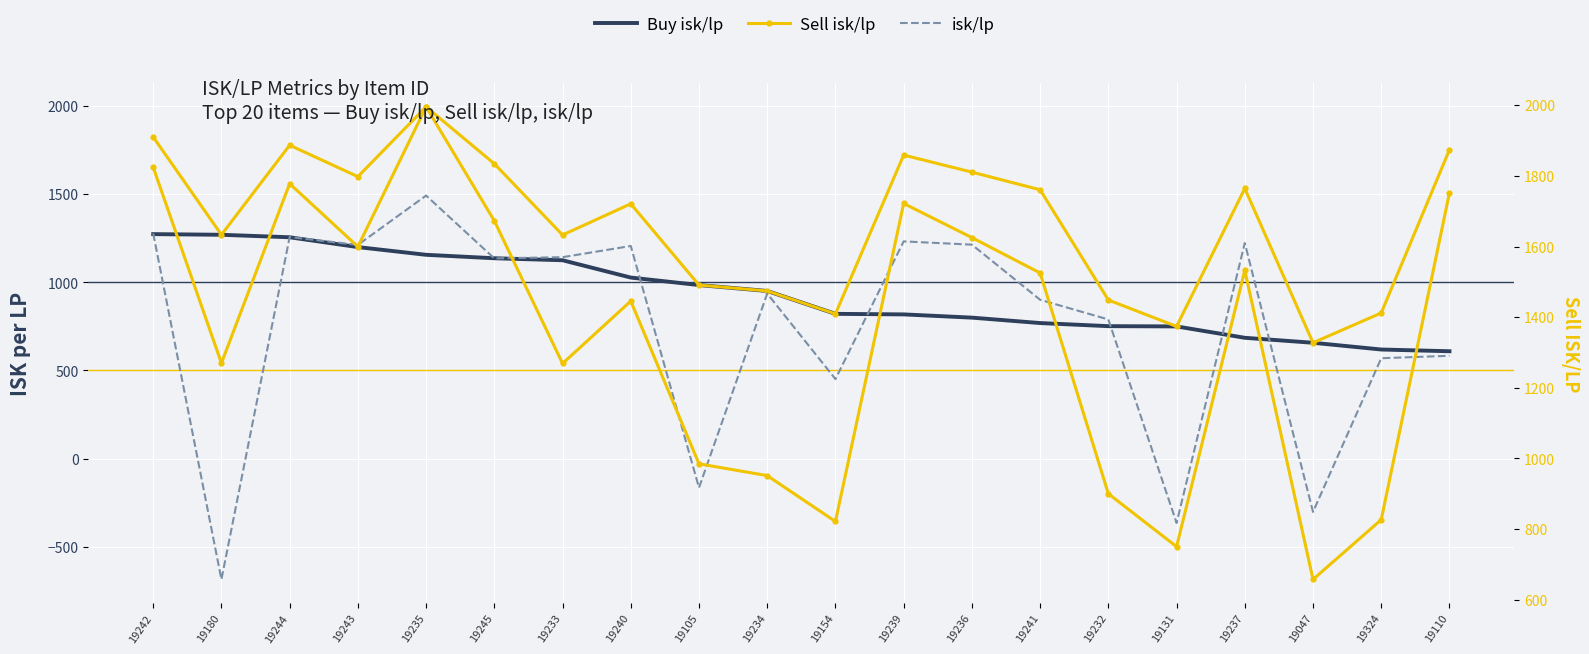

List the labels in order of isk/lp value, smallest first.

19180, 19131, 19047, 19105, 19154, 19324, 19110, 19232, 19241, 19234, 19245, 19233, 19240, 19243, 19236, 19237, 19239, 19244, 19242, 19235